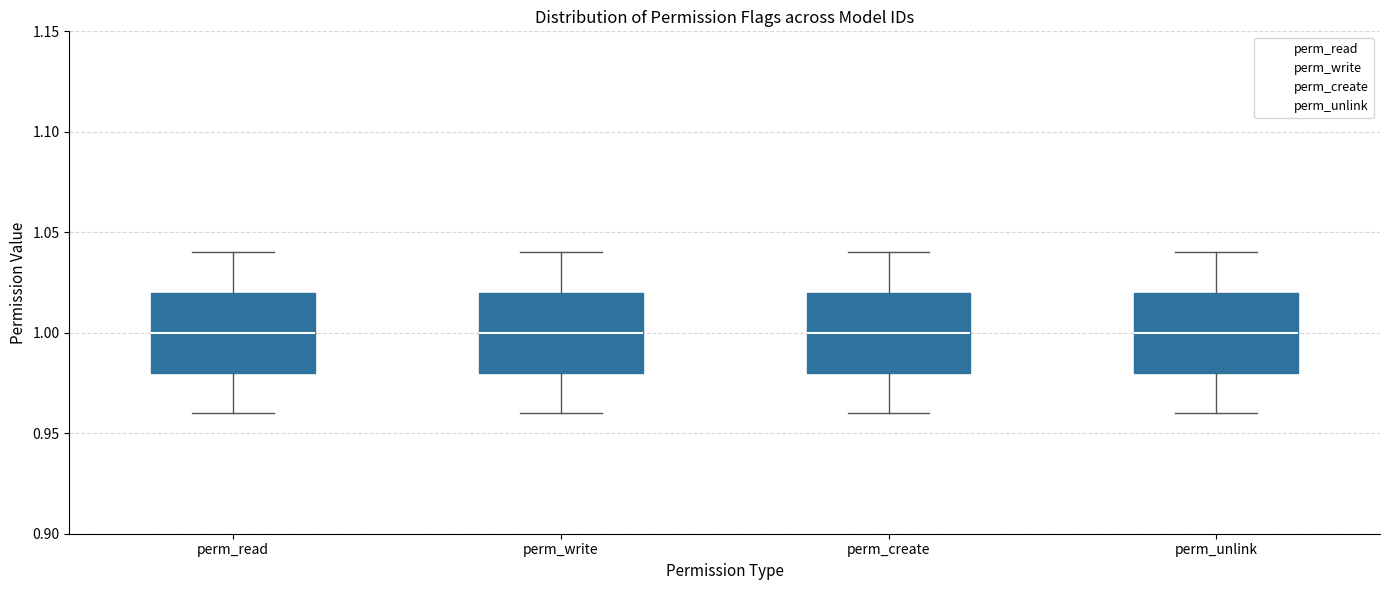

Reading left to right, read every box against the y-axis: the position of its median line, the range the box covers, and the ends of its whiskers. The values are not printed on the chart, so give them approximately, as read against the axis.

perm_read: median 1.00, box 0.98 to 1.02, whiskers 0.96 to 1.04
perm_write: median 1.00, box 0.98 to 1.02, whiskers 0.96 to 1.04
perm_create: median 1.00, box 0.98 to 1.02, whiskers 0.96 to 1.04
perm_unlink: median 1.00, box 0.98 to 1.02, whiskers 0.96 to 1.04